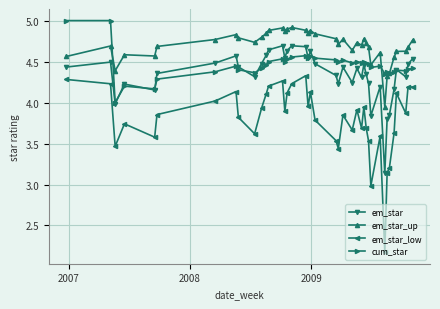

Which series has the largest total across all categories?

em_star_up